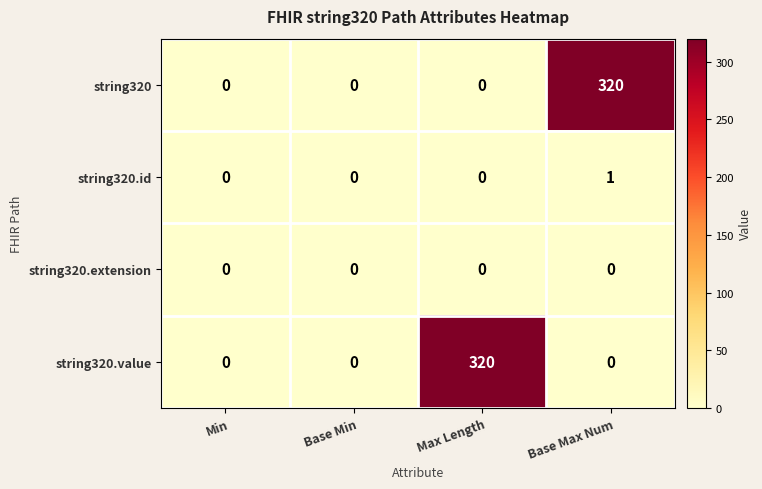

True or false: string320 has a value of -194 at Max Length.

False